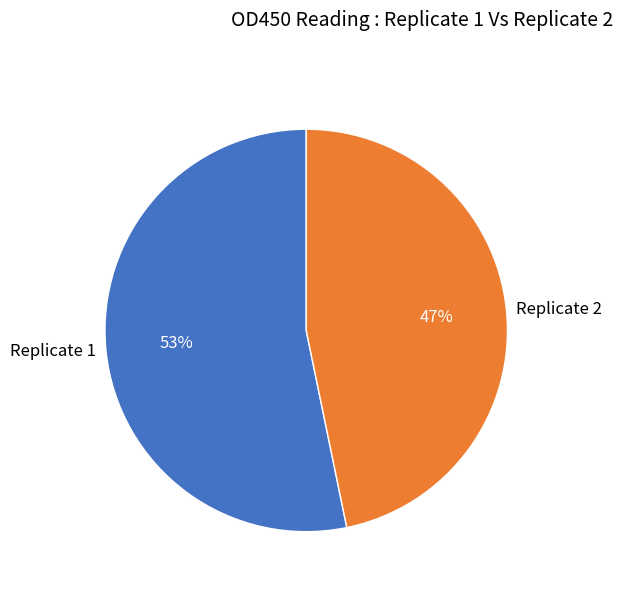

The Replicate 2 slice represents 32% of the pie. True or false?

False